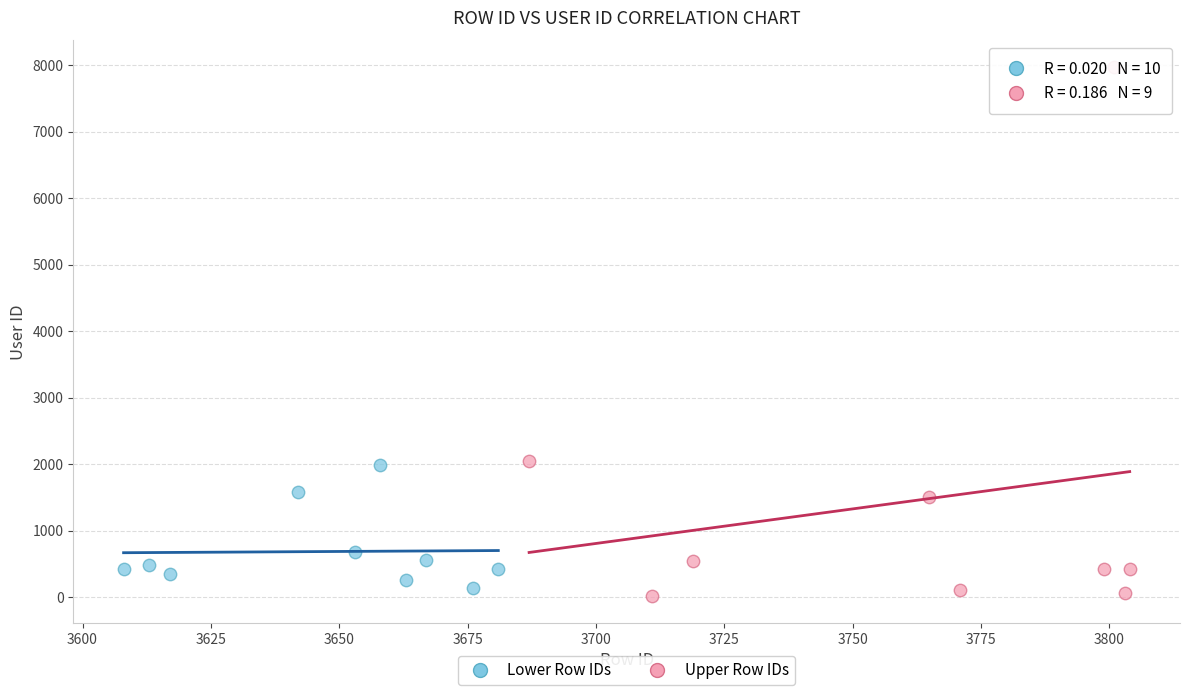

Which series has the widest spread of Y values?

Upper Row IDs